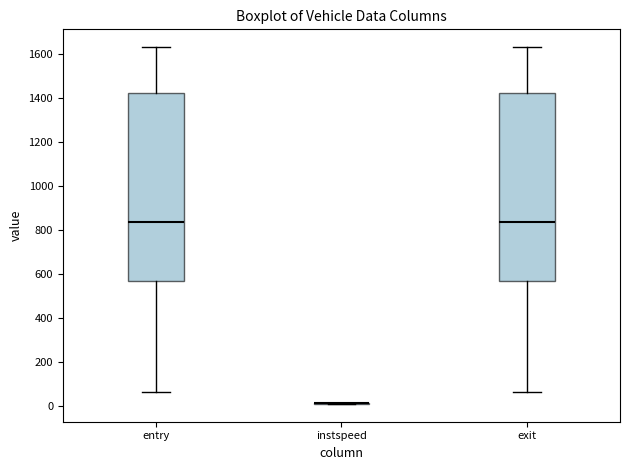

Reading left to right, read every box against the y-axis: the position of its median line, the range the box covers, and the ends of its whiskers. The values are not printed on the chart, so give them approximately, as read against the axis.

entry: median 840, box 560 to 1420, whiskers 60 to 1640
instspeed: box collapsed to a line at 20, whiskers 20 to 20
exit: median 840, box 560 to 1420, whiskers 60 to 1640